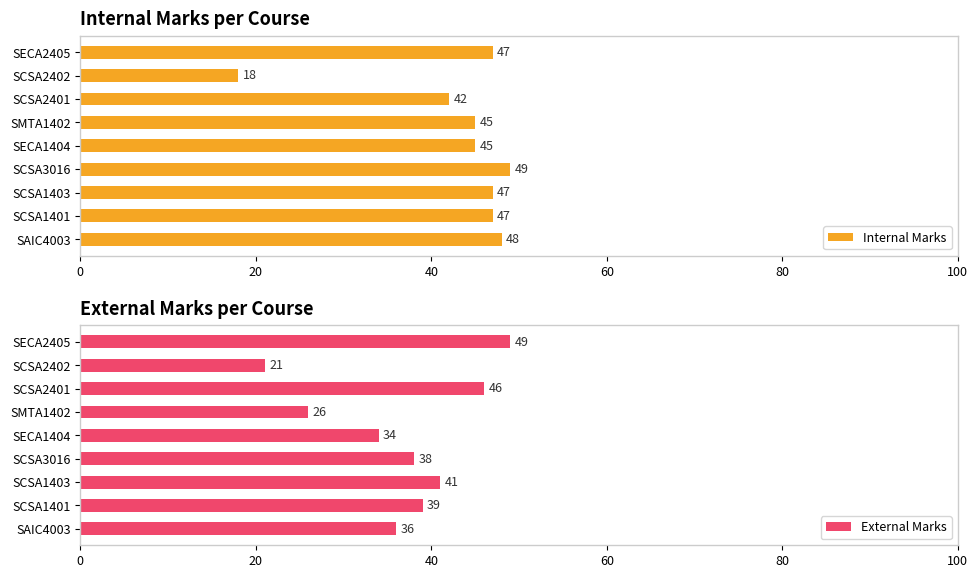

The External Marks series shows 26 at SMTA1402. True or false?

True